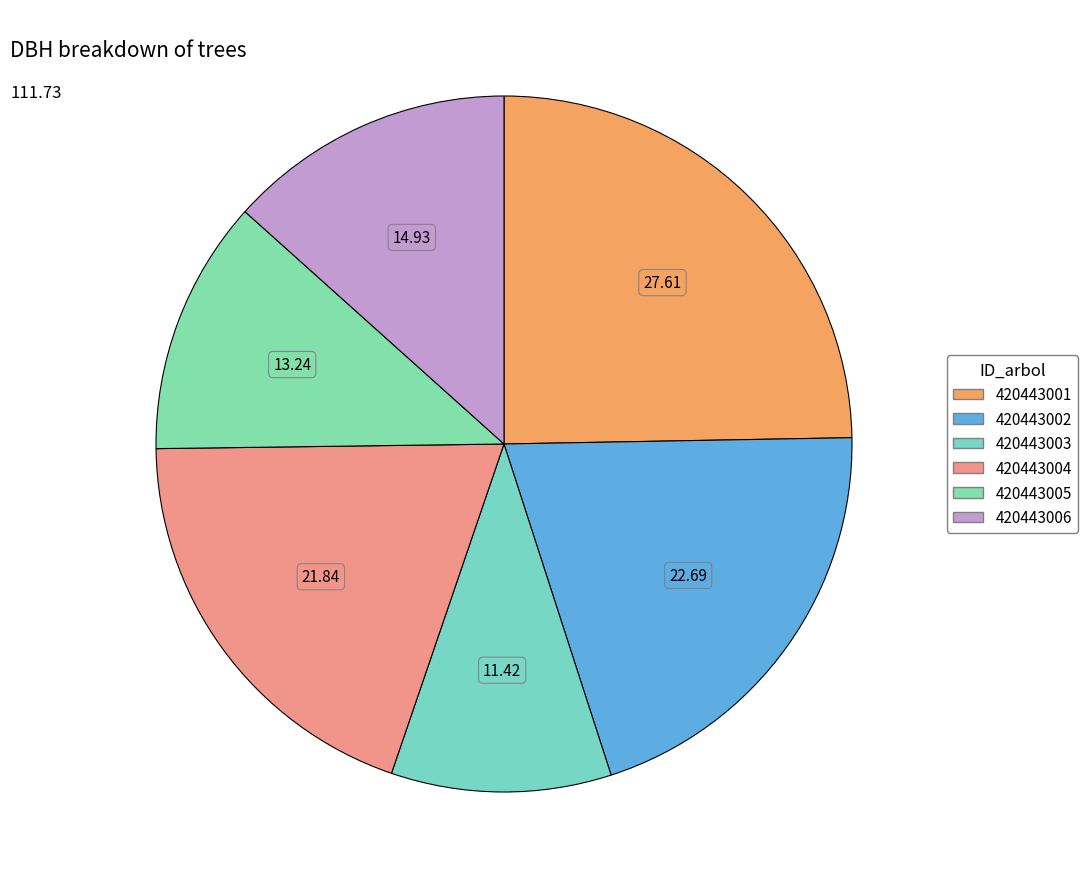

Count the number of slices in the pie.

6